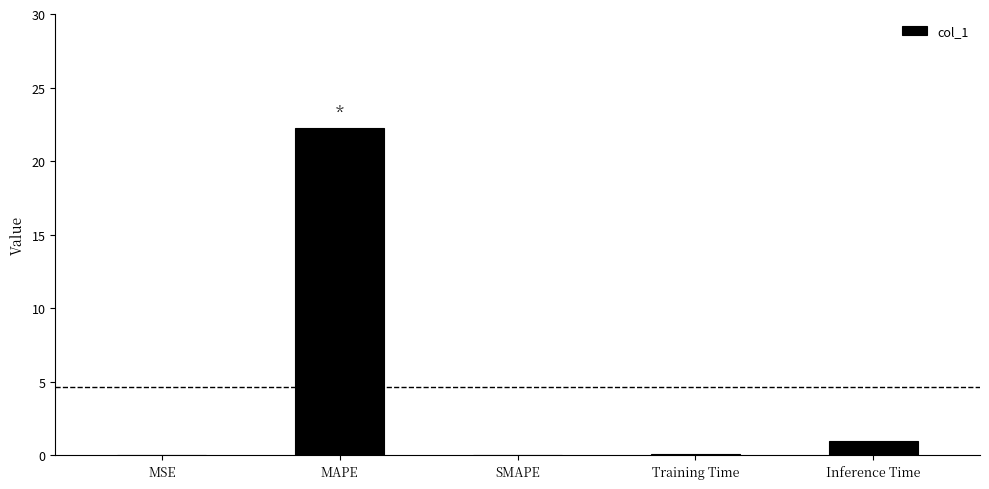

True or false: the data shows 8.6 at MAPE.

False